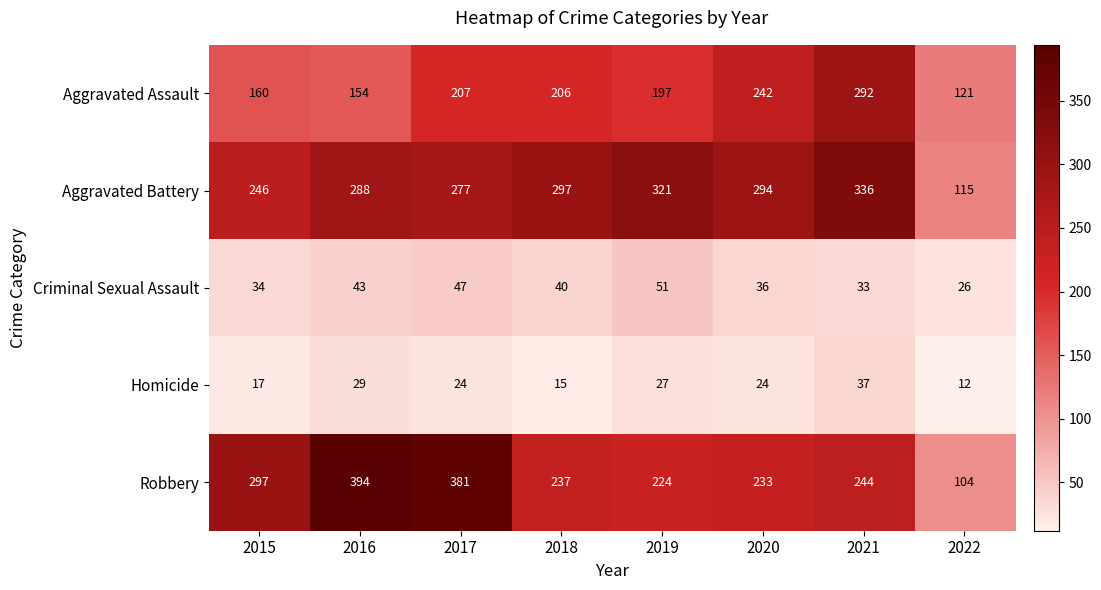

What is the difference between the highest and lowest values at 2018?

282